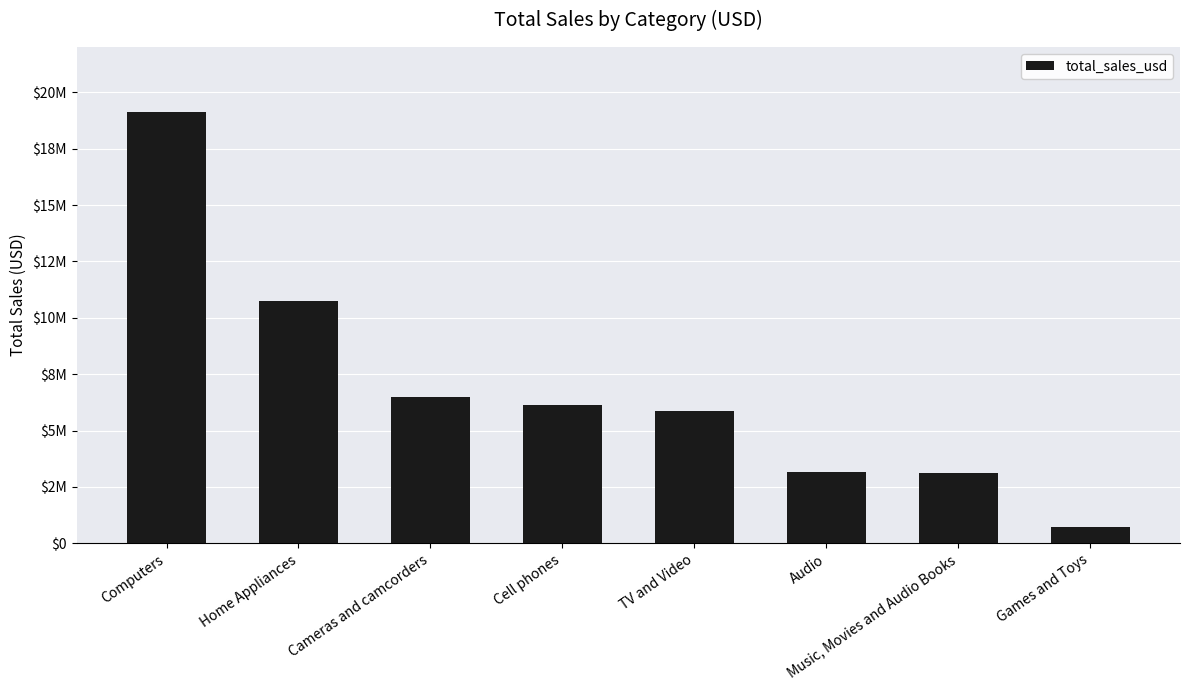

Does the chart contain stacked bars?

No